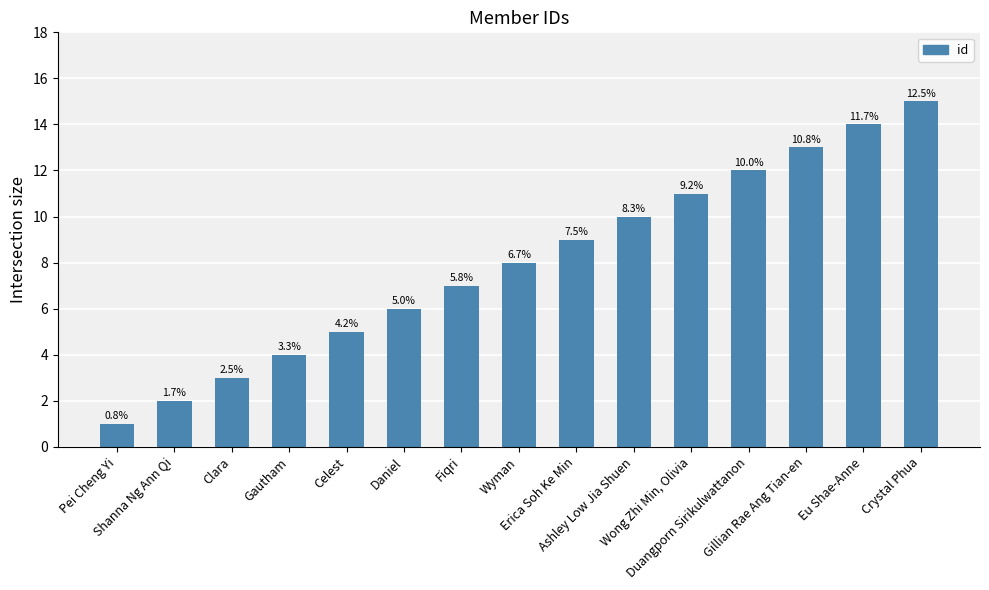

Reading left to right, list all the values displayed in this chart.

1	2	3	4	5	6	7	8	9	10	11	12	13	14	15